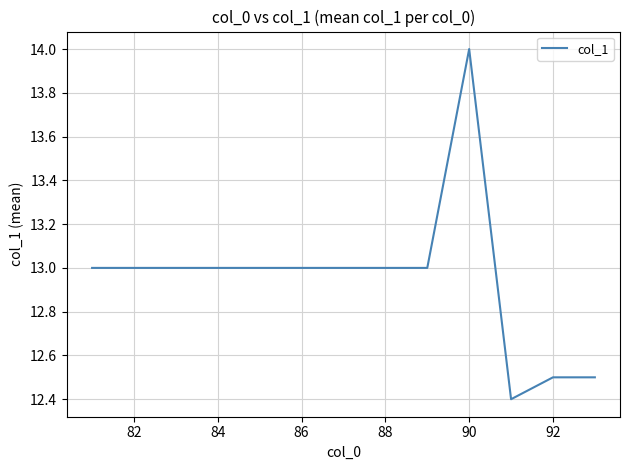

What is the smallest value displayed?

12.4